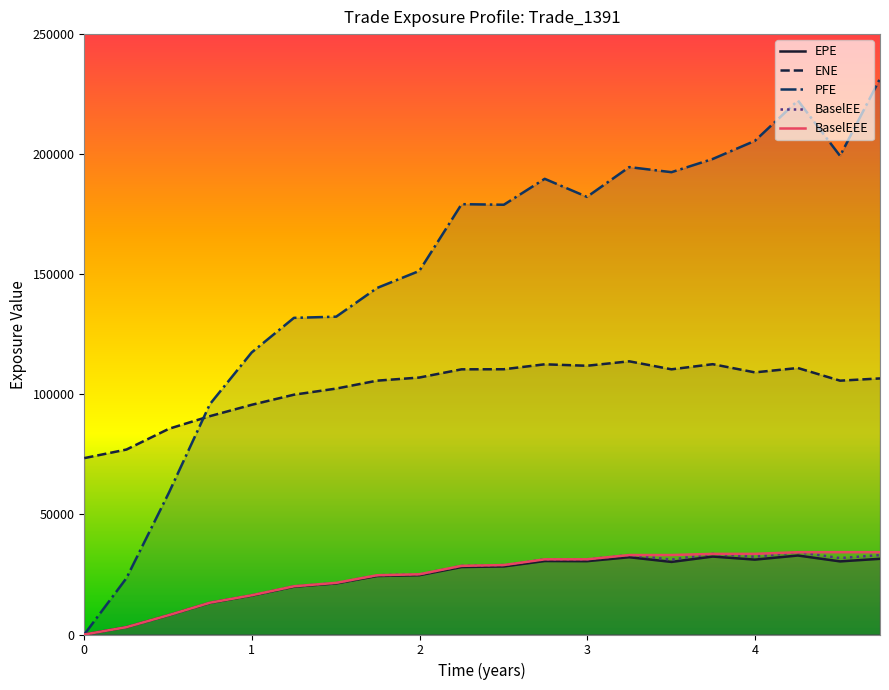

Reading right to left, what are all the values shown in this chart?

EPE: 19=31522.2	18=30447.1	17=32895.8	16=31185.7	15=32452.4	14=30228.7	13=32177.2	12=30536.9	11=30602.0	10=28344.8	9=28093.7	8=24704.1	7=24360.2	6=21282.4	5=19911.4	4=16233.0	3=13178.1	2=8076.4	1=3055.0	0=0.0
ENE: 19=106632.0	18=105694.0	17=110964.0	16=109149.0	15=112559.0	14=110422.0	13=113757.0	12=111906.0	11=112509.0	10=110454.0	9=110422.0	8=107000.0	7=105699.0	6=102401.0	5=99857.4	4=95648.2	3=90918.4	2=85679.6	1=77012.0	0=73448.6
PFE: 19=231464.0	18=199301.0	17=222372.0	16=205544.0	15=198012.0	14=192510.0	13=194627.0	12=182224.0	11=189743.0	10=178953.0	9=179189.0	8=151392.0	7=144296.0	6=132344.0	5=131849.0	4=117452.0	3=95921.1	2=59148.8	1=23463.3	0=0.0
BaselEE: 19=33068.6	18=31832.5	17=34269.5	16=32369.5	15=33580.3	14=31184.8	13=33092.4	12=31308.9	11=31296.5	10=28917.3	9=28588.9	8=25076.5	7=24673.9	6=21511.3	5=20082.2	4=16341.0	3=13242.2	2=8102.3	1=3059.9	0=0.0
BaselEEE: 19=34269.5	18=34269.5	17=34269.5	16=33580.3	15=33580.3	14=33092.4	13=33092.4	12=31308.9	11=31296.5	10=28917.3	9=28588.9	8=25076.5	7=24673.9	6=21511.3	5=20082.2	4=16341.0	3=13242.2	2=8102.3	1=3059.9	0=0.0